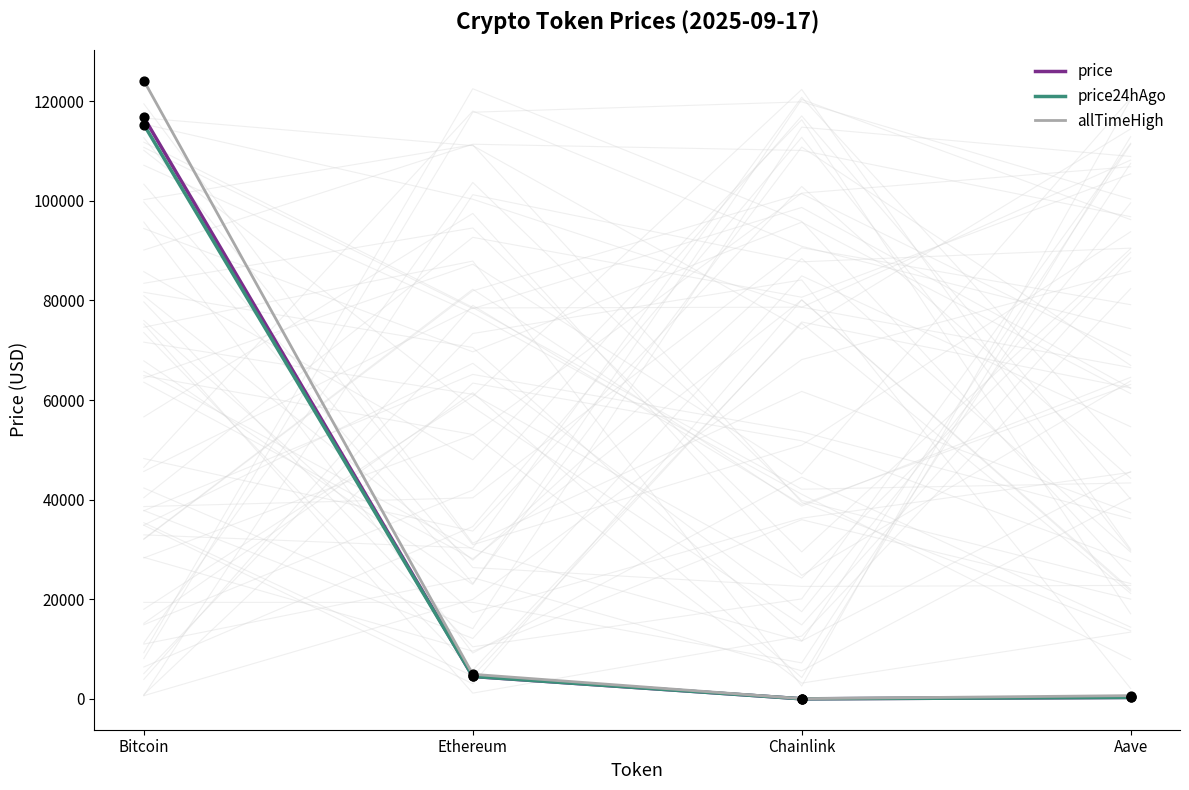

What is the total value across all series at Ethereum?

13969.8